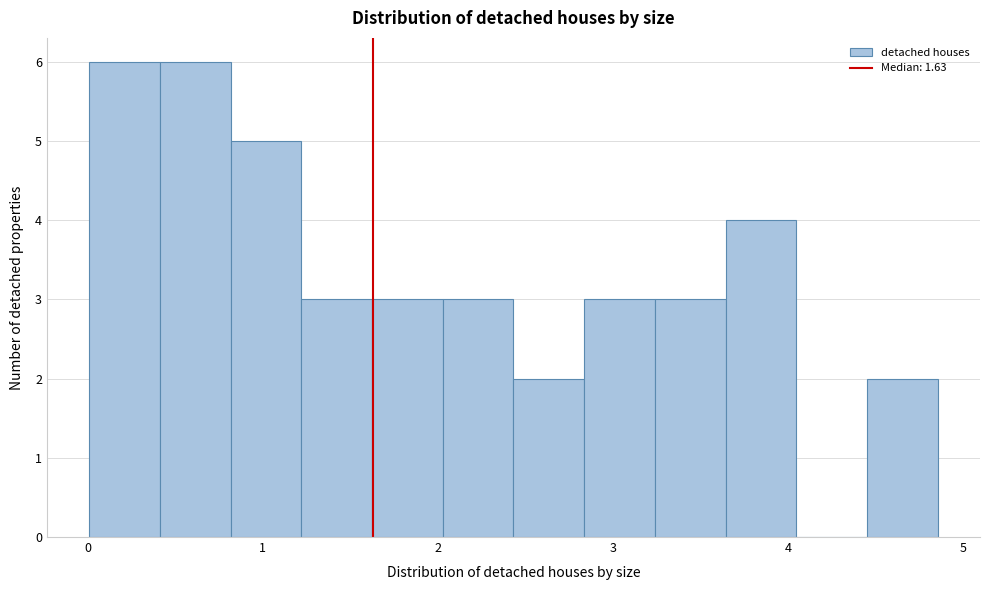

What is the height of the bar covering 0.0 to 0.4 on the x-axis? Neither the bar edges nor the heights are printed on the chart, so give them approximately, as read against the axes.

6